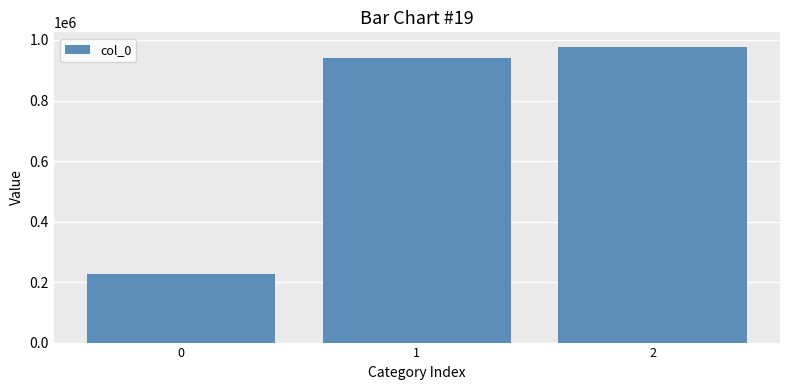

The value at 2 is 976457. True or false?

True